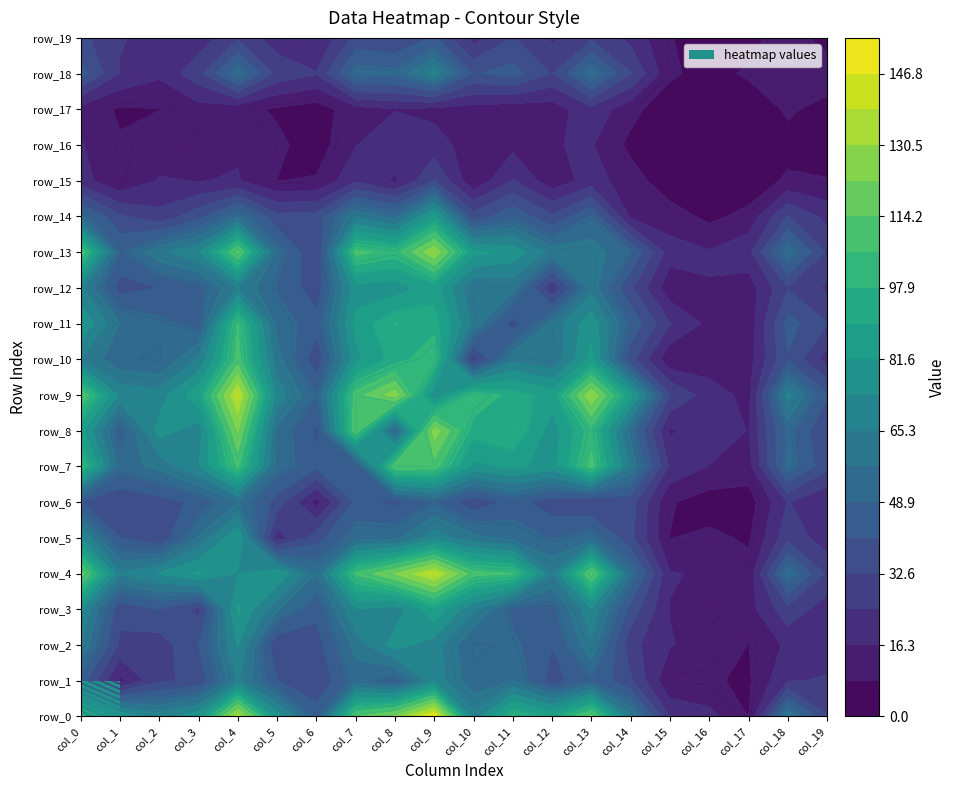

What is the total value across all series at 9?

1634